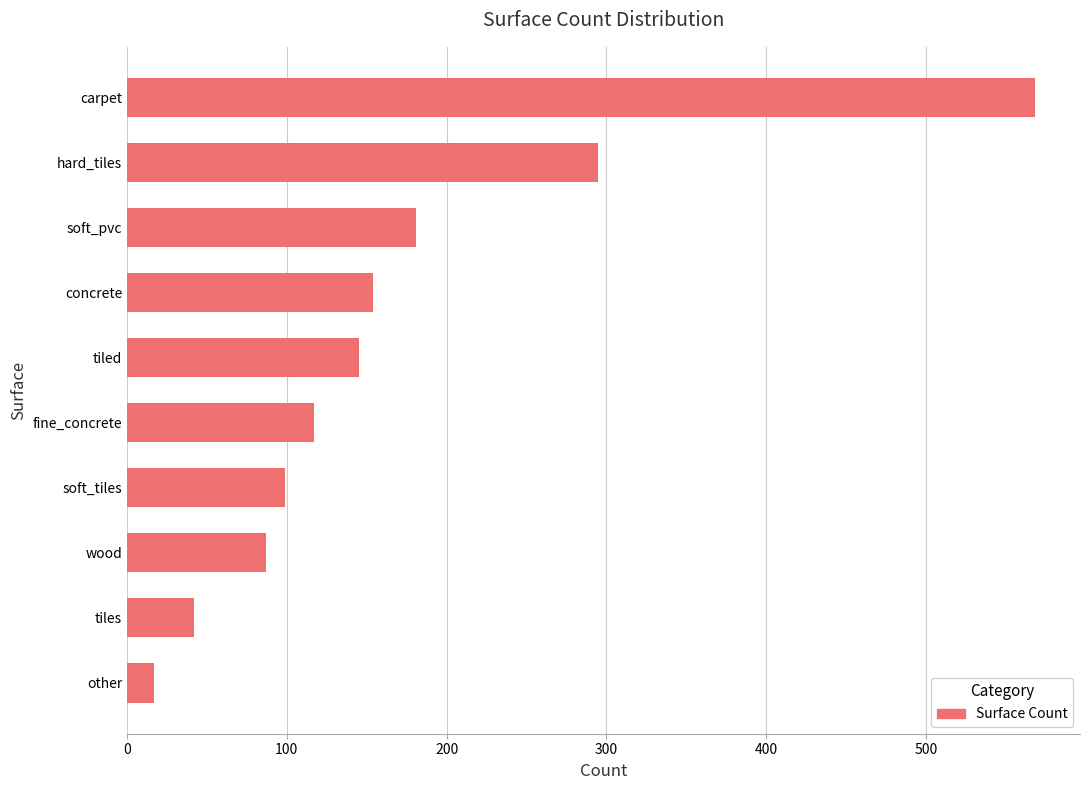

What is the difference between the maximum and minimum values?

551